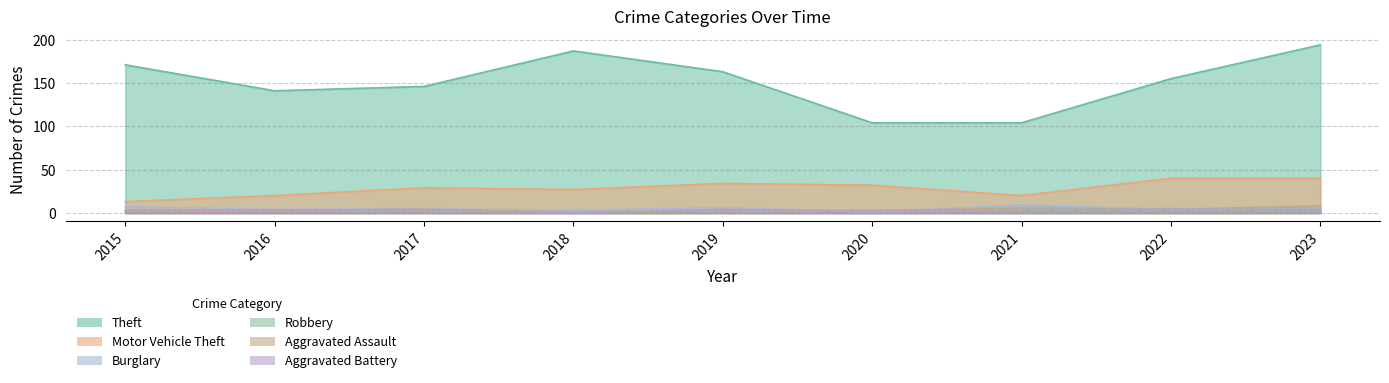

Which has a higher value, 2016 or 2018?

2018